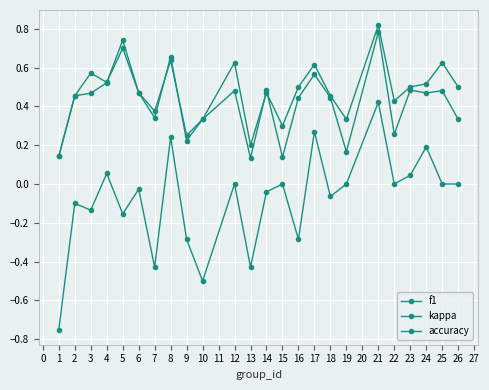

How many data points does each series have?

24